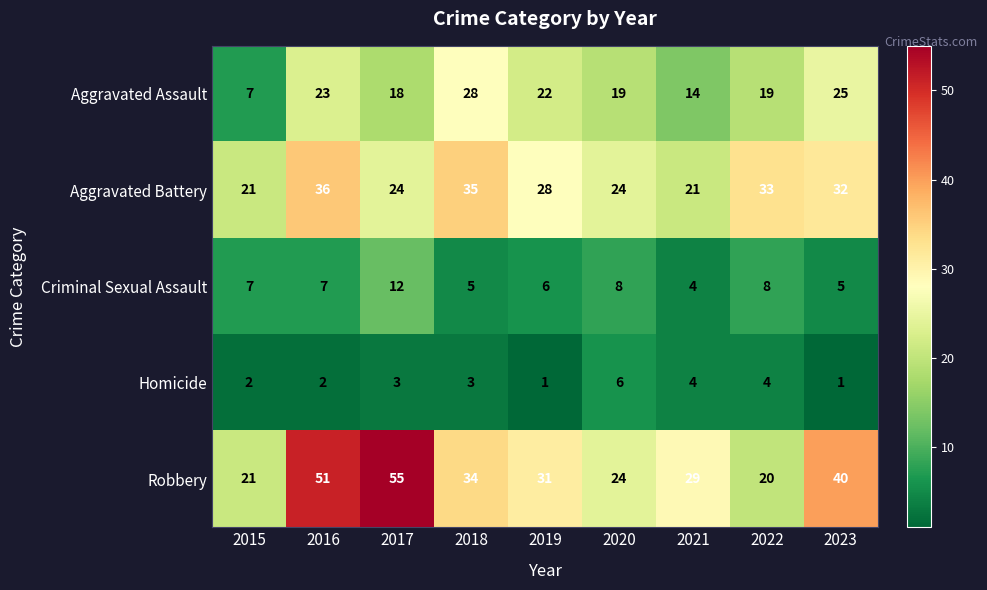

The Aggravated Assault series shows 24 at 2017. True or false?

False